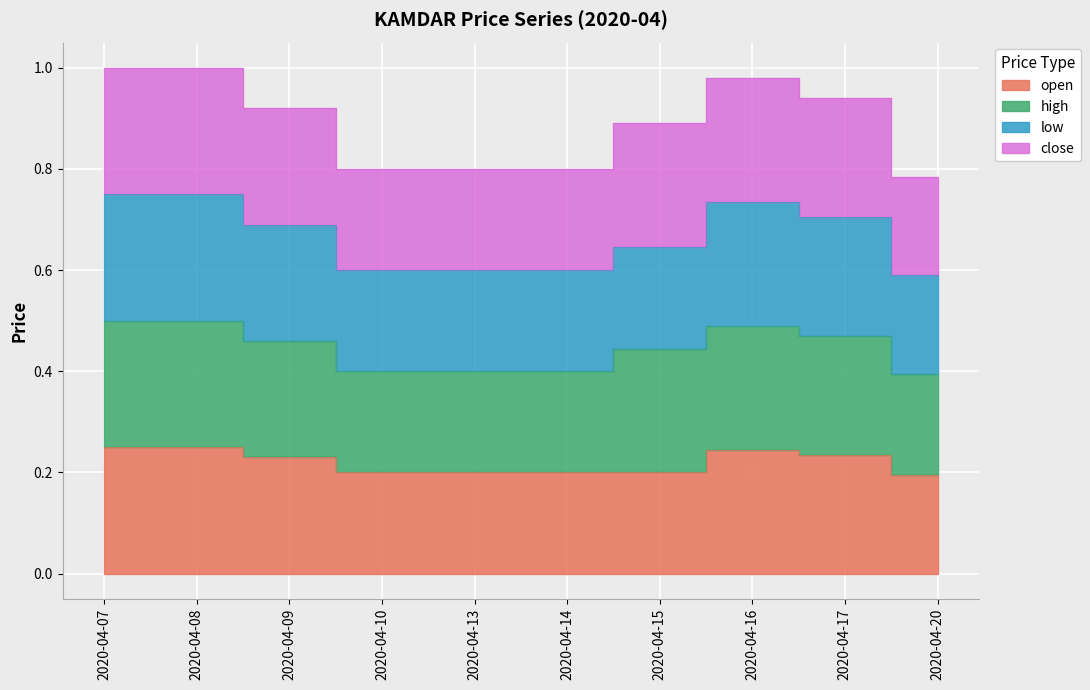

True or false: low and open intersect in this chart.

False